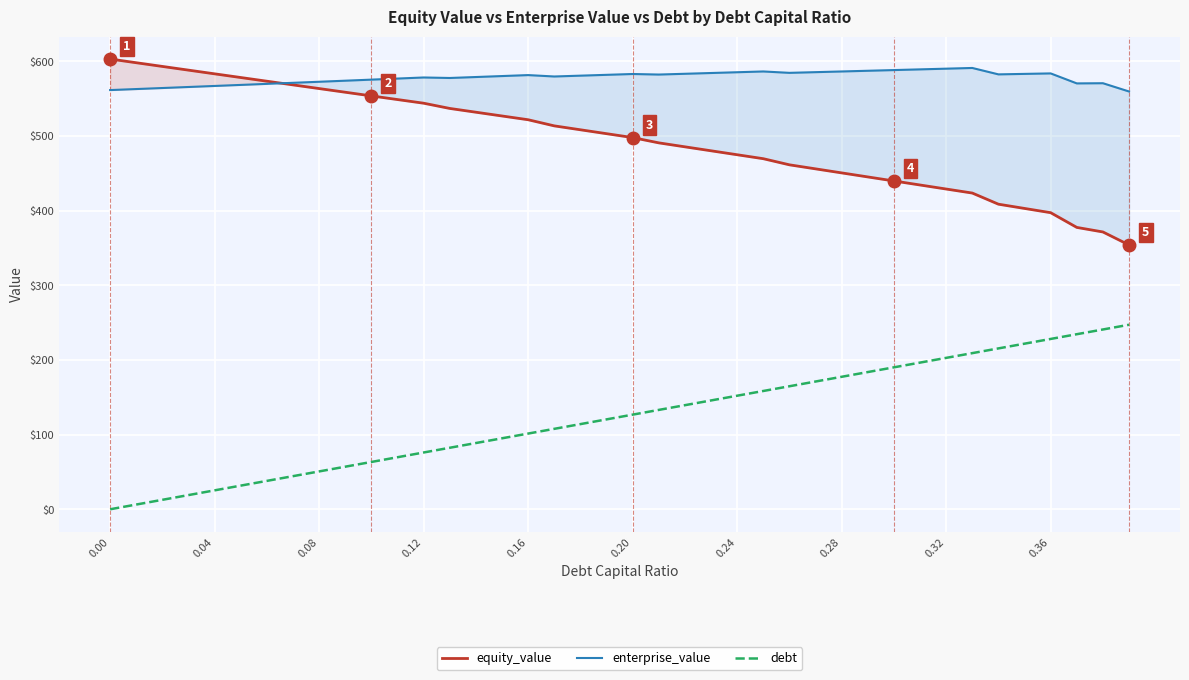

How many values in debt are above zero?

39